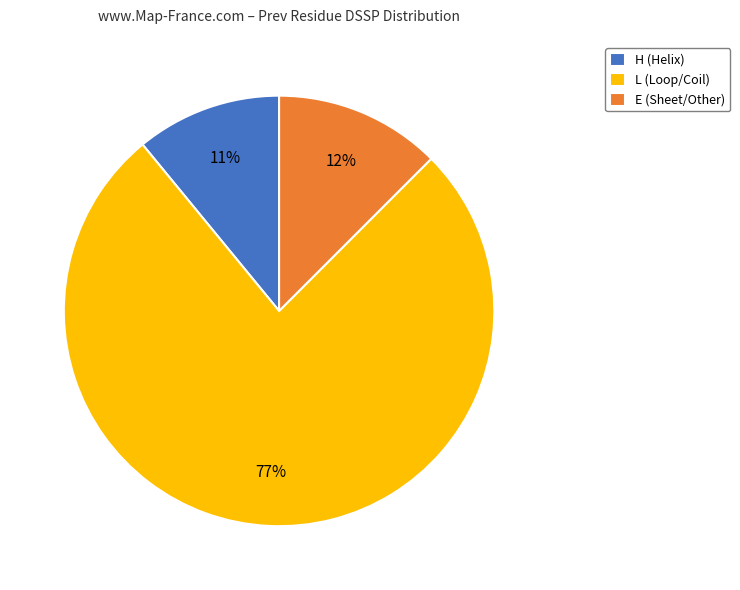

Does any single category account for the majority?

Yes